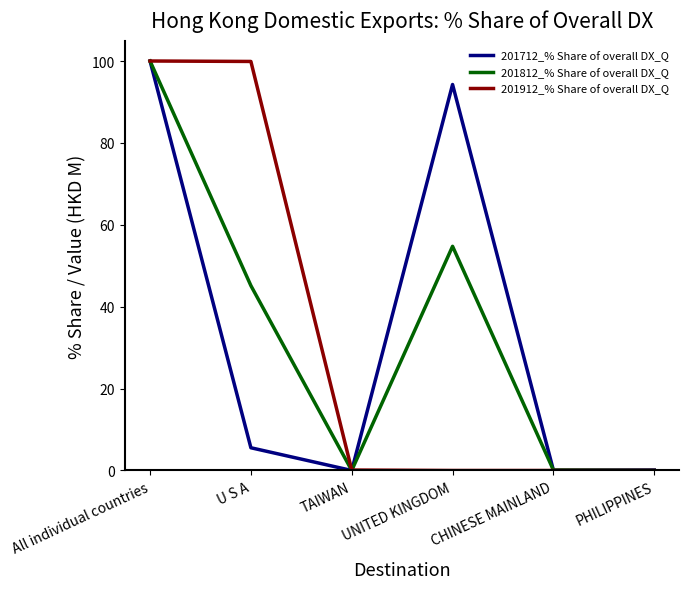

What is the spread (max minus min) of values at U S A?

94.3